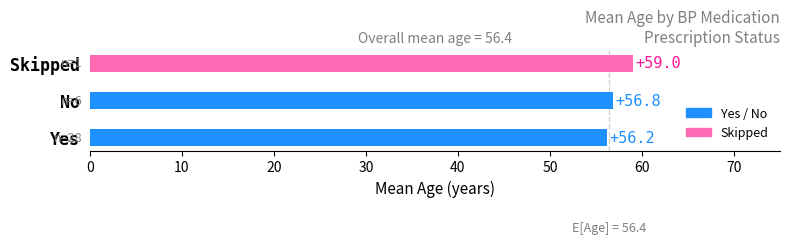

What is the difference between the maximum and minimum values?

2.8